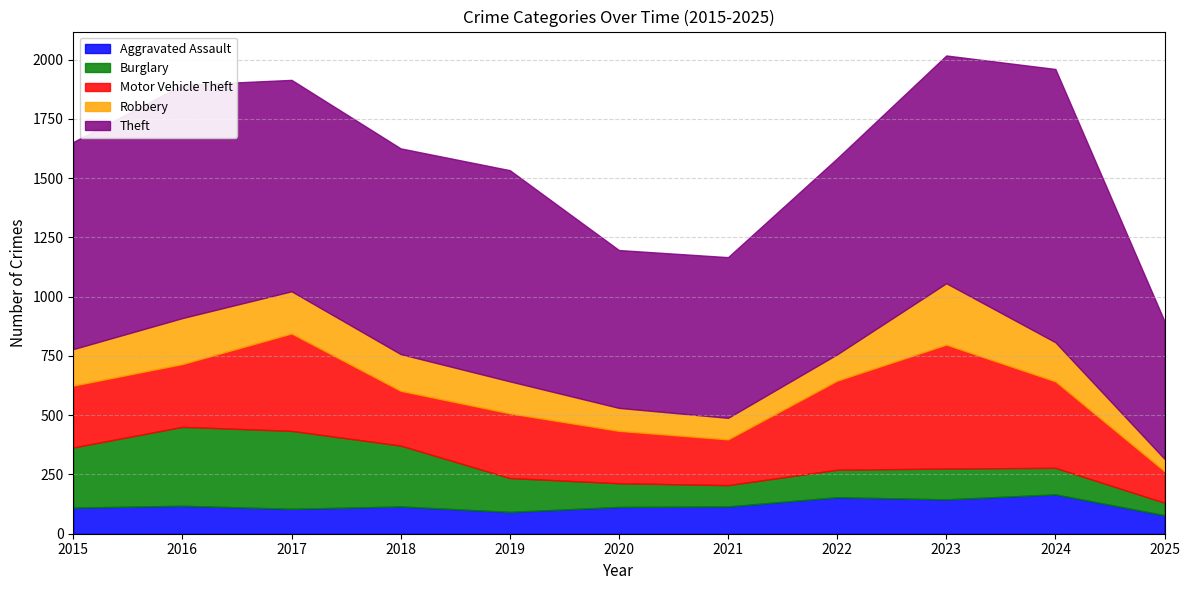

True or false: Theft and Aggravated Assault intersect in this chart.

False